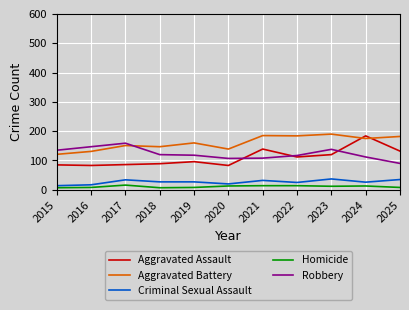

What is the spread (max minus min) of values at 2024?

171